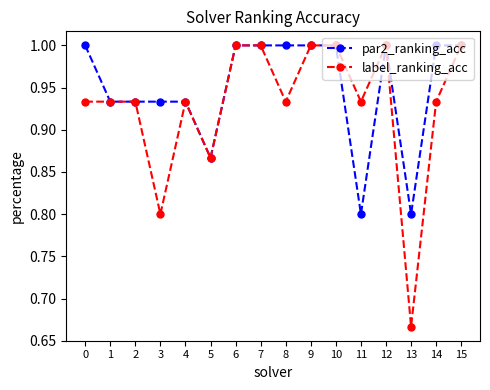

Count the label_ranking_acc values in the range 0 to 1.

16